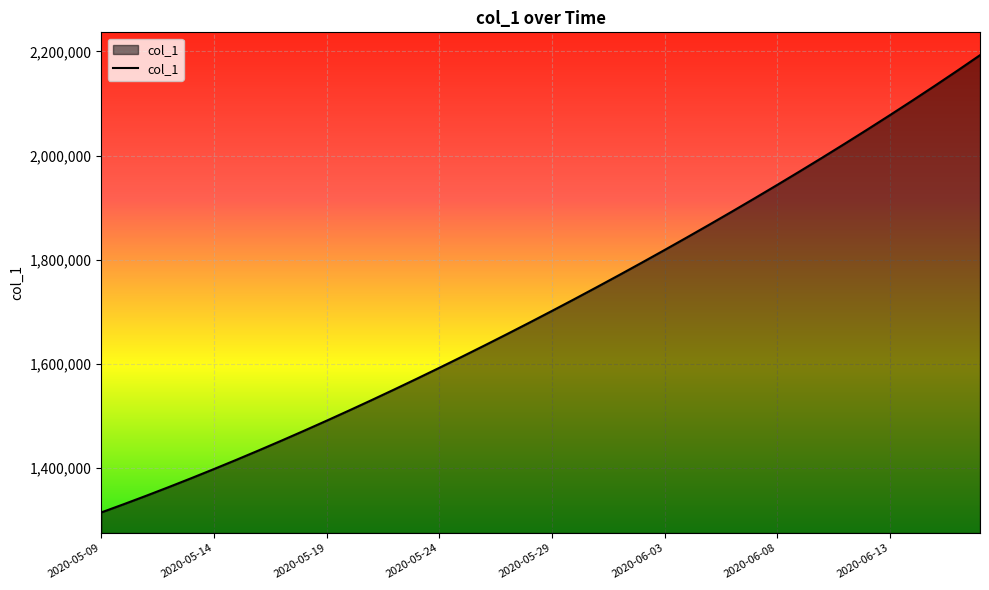

What is the maximum value shown in the chart?

2192780.0